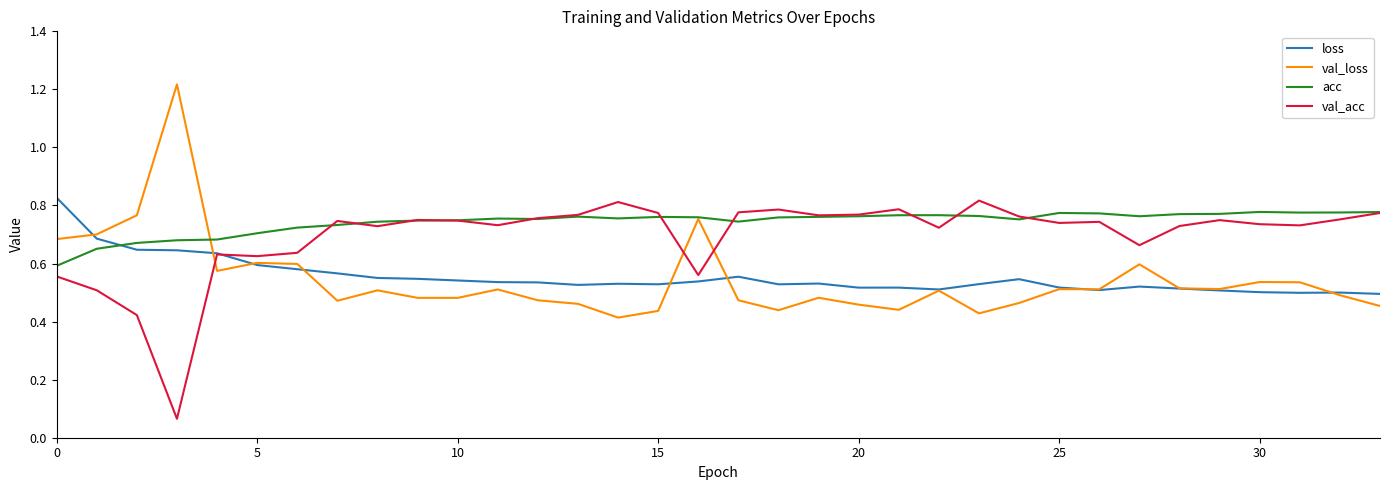

True or false: loss and val_acc cross at least once.

True